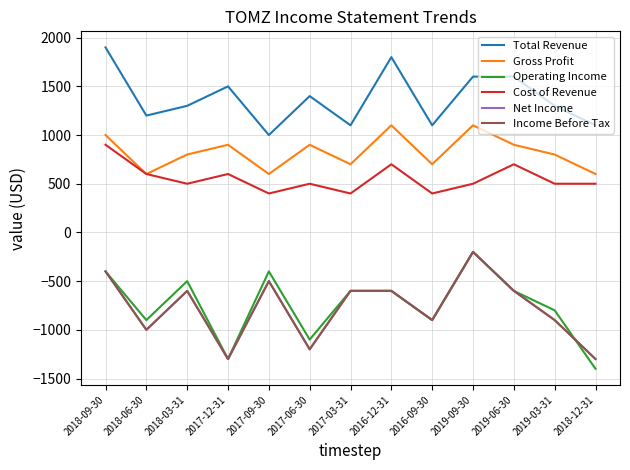

What is the label of the 5th point from the left?

2017-09-30